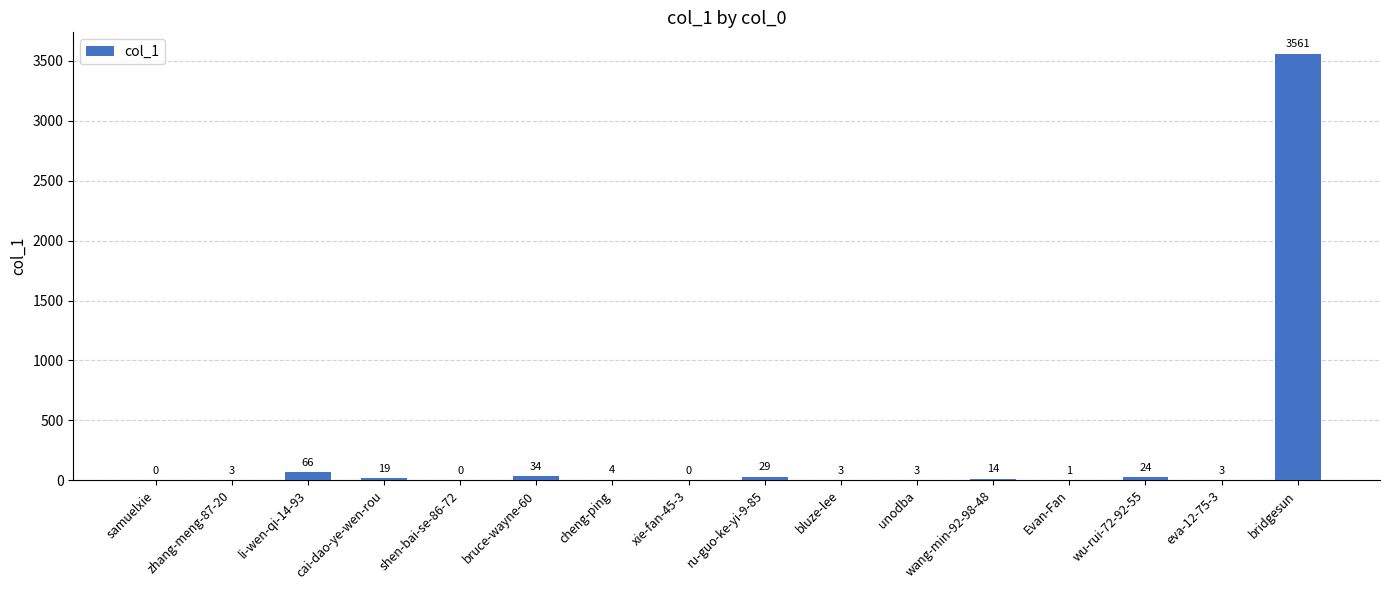

At which label does the data first exceed 4?

li-wen-qi-14-93